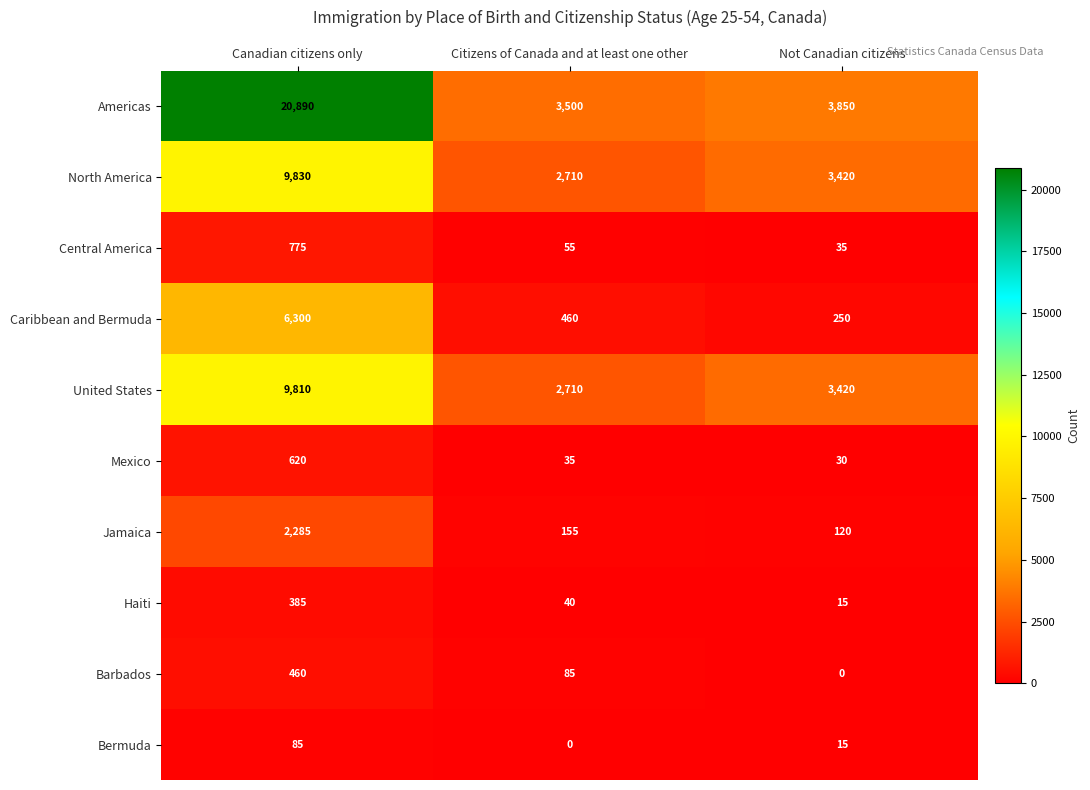

At how many categories does at least one series exceed 16992?

1